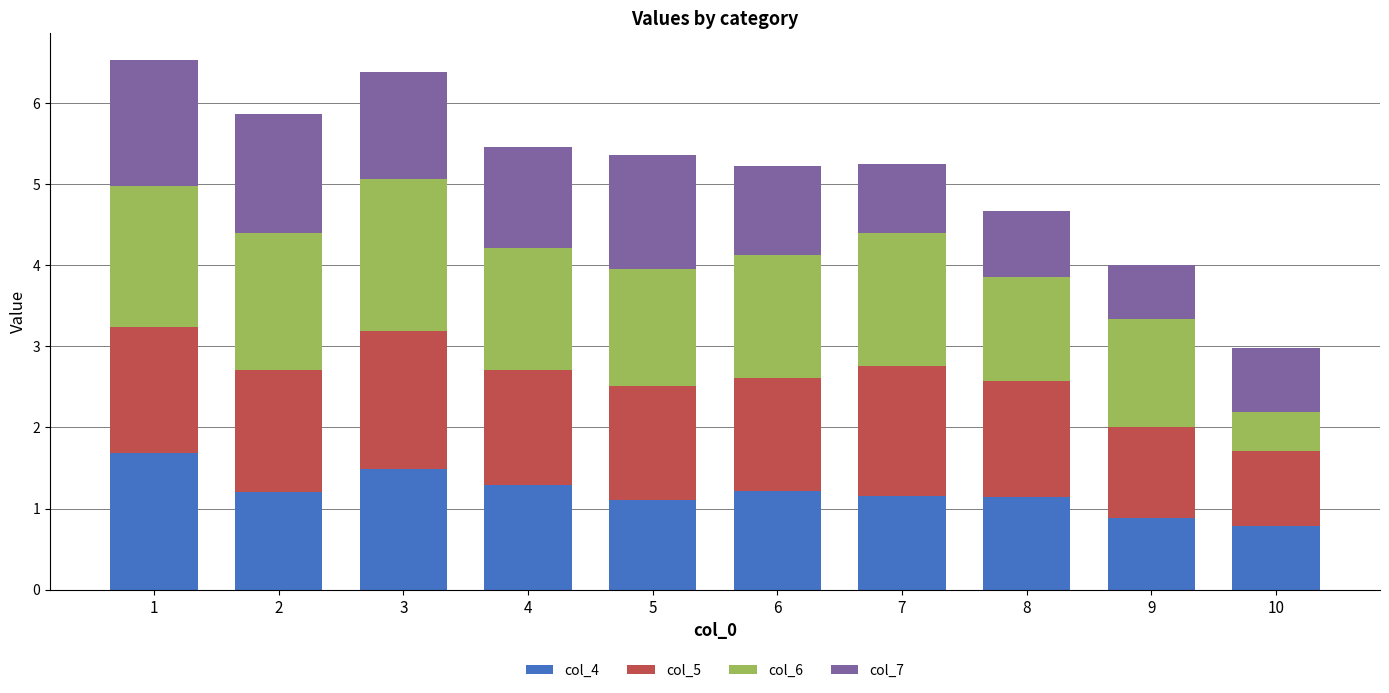

What is the sum of the col_4 values at 6 and 7?

2.4